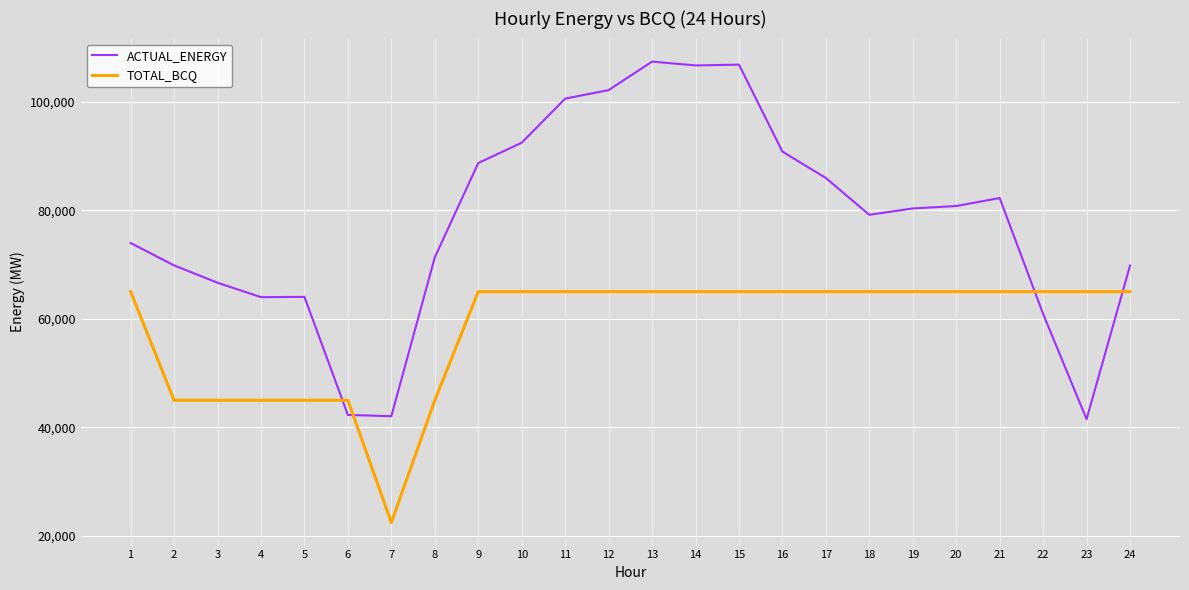

What is the difference between the second highest and second lowest values in the TOTAL_BCQ series?

20000.0